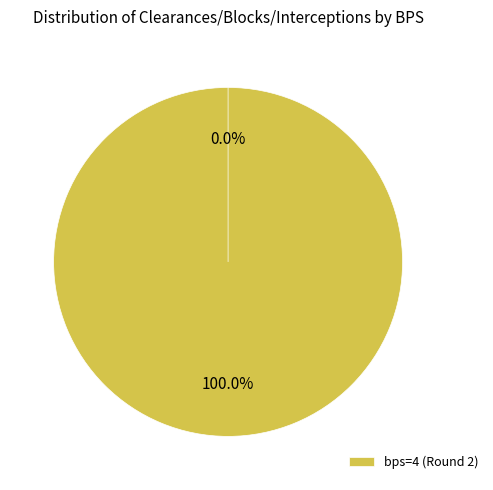

Which category has the smallest portion of the pie?

bps=0 (Round 1)